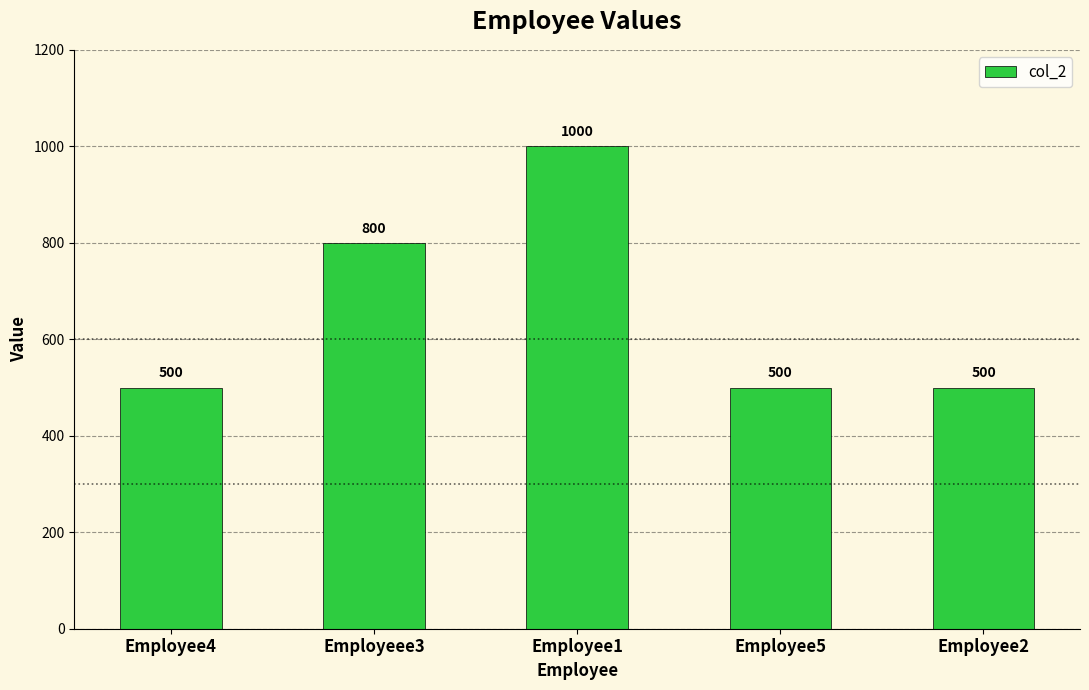

Which category has the highest value across all series?

Employee1